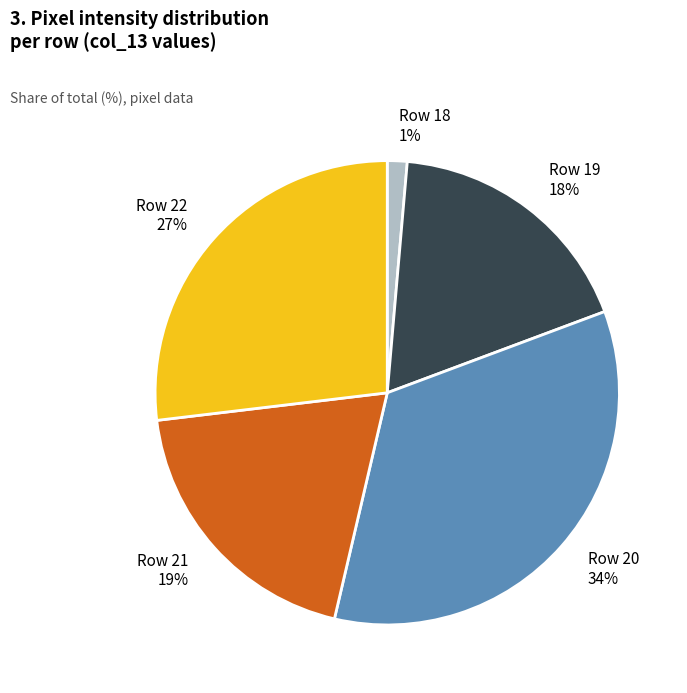

To the nearest percent, what is the average slice percentage?

20%